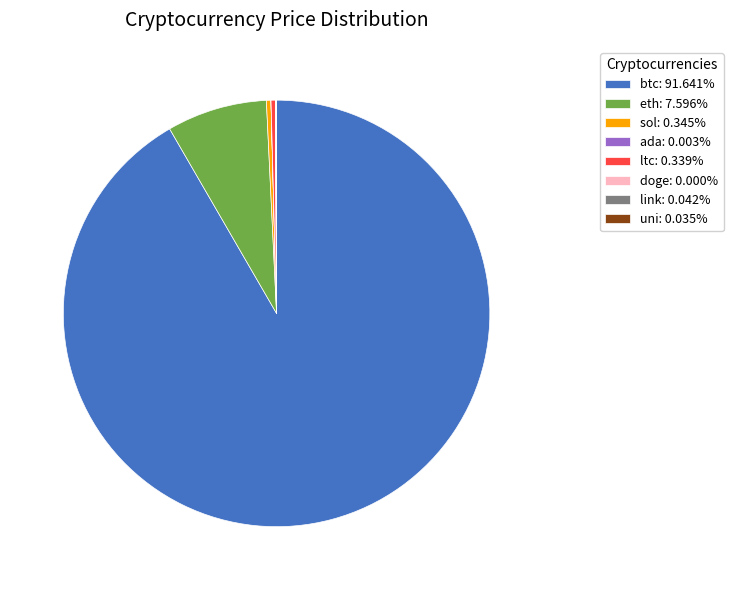

Does sol: 0.345% account for over 50% of the chart?

No